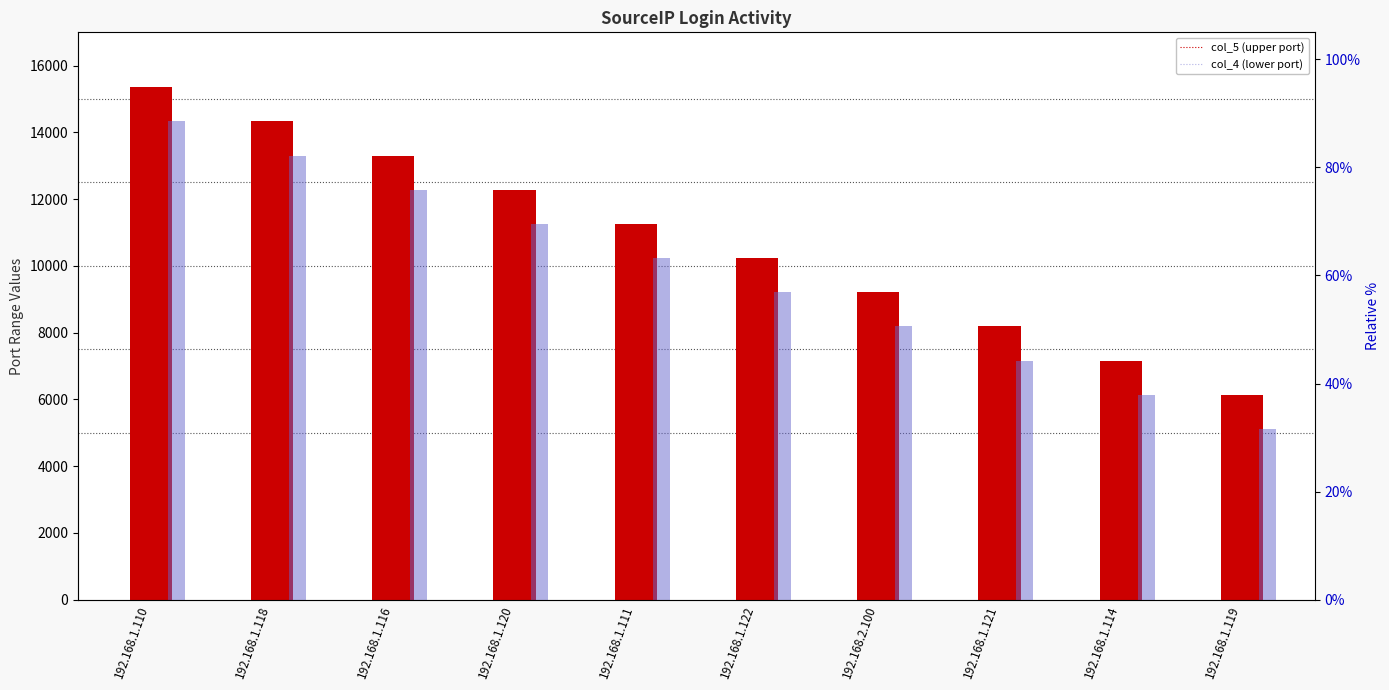

Which series has the largest total across all categories?

col_5